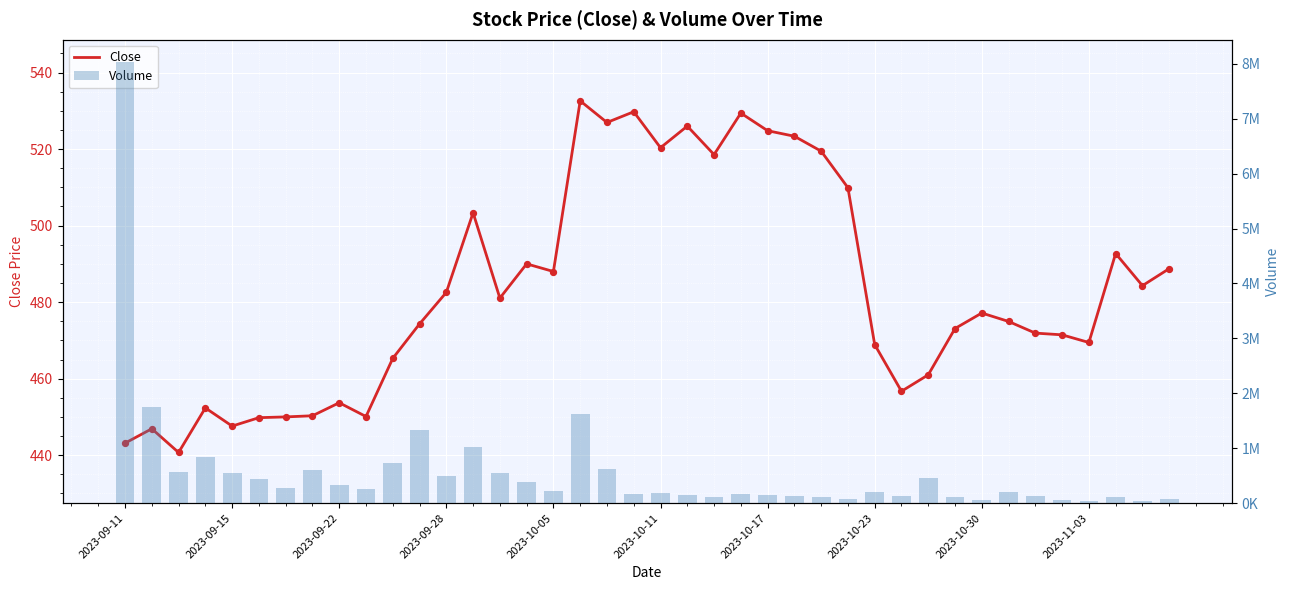

What is the total value across all series at 13?

1028109.3